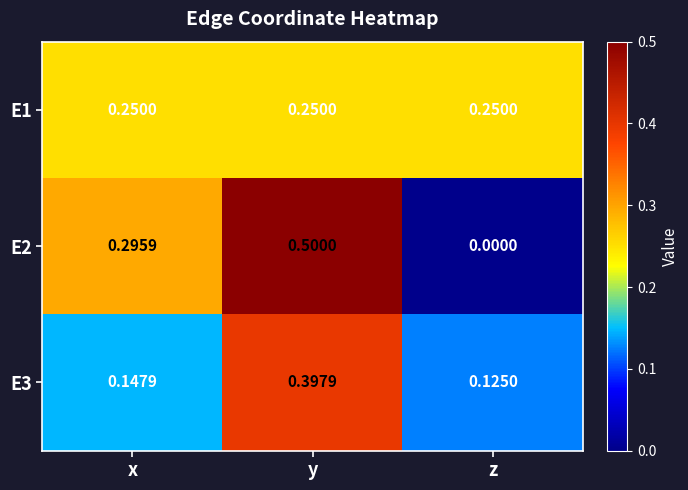

At how many categories does at least one series exceed 0?

3